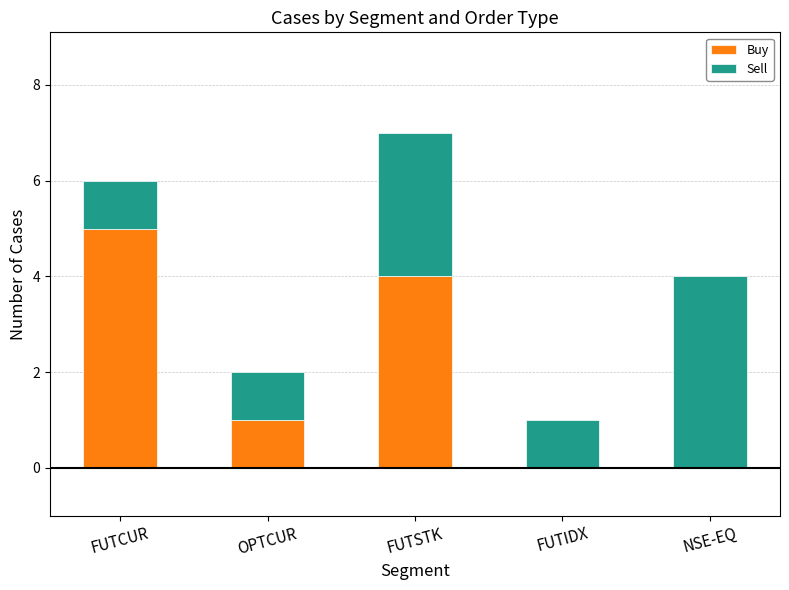

The value of Buy at FUTCUR is 5. True or false?

True